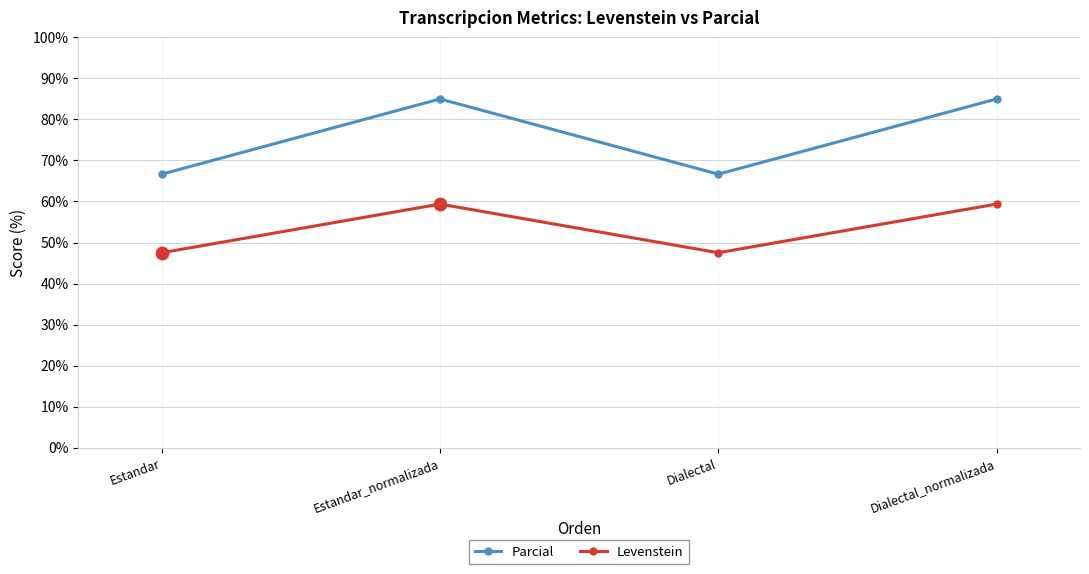

Which series has the widest spread of values?

Parcial